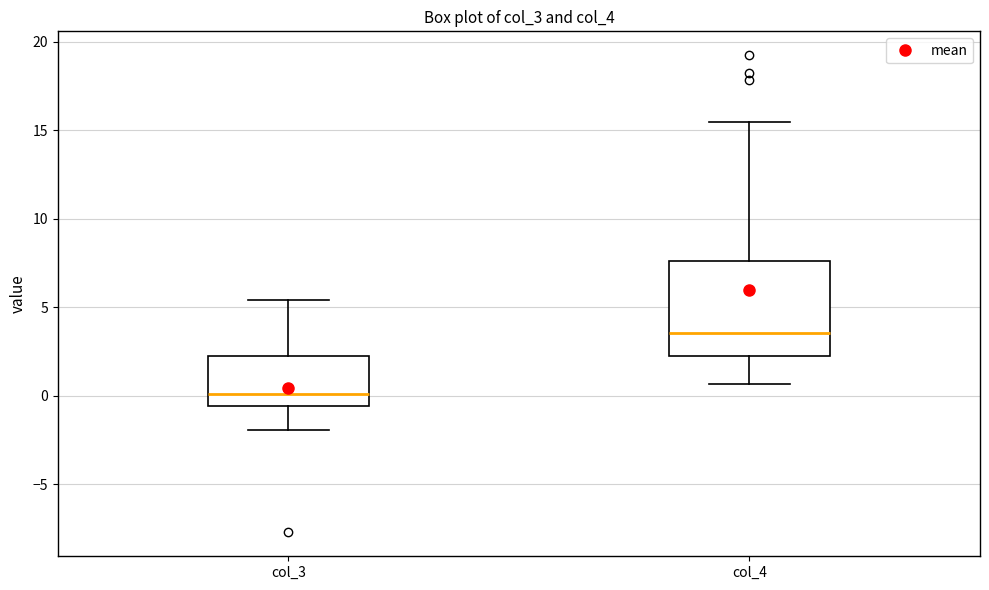

Which box is the tallest, from its lower edge to its upper edge?

col_4